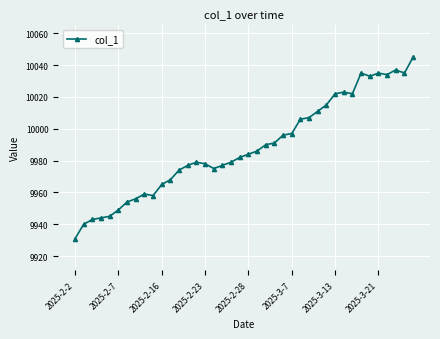

What is the value of the 39th point from the left?

10035